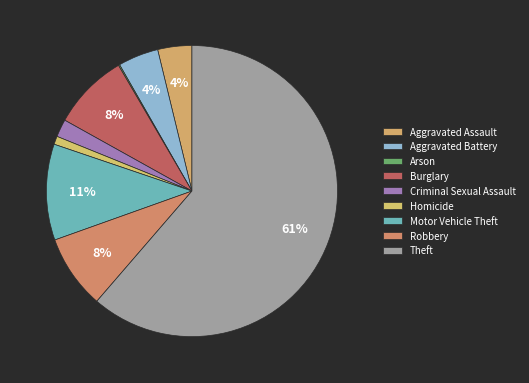

Which slice is the largest?

Theft